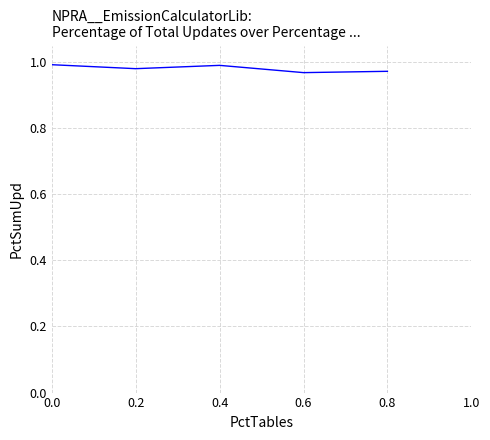

At which category does the data reach its first local peak?

0.4